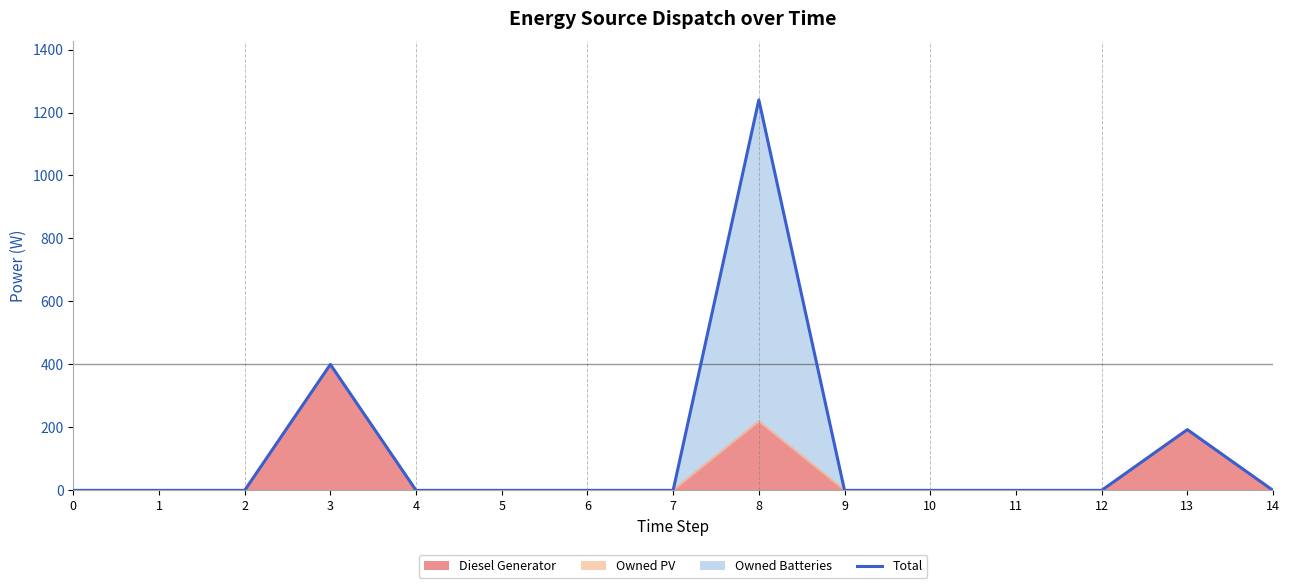

How many categories are shown in the chart?

15